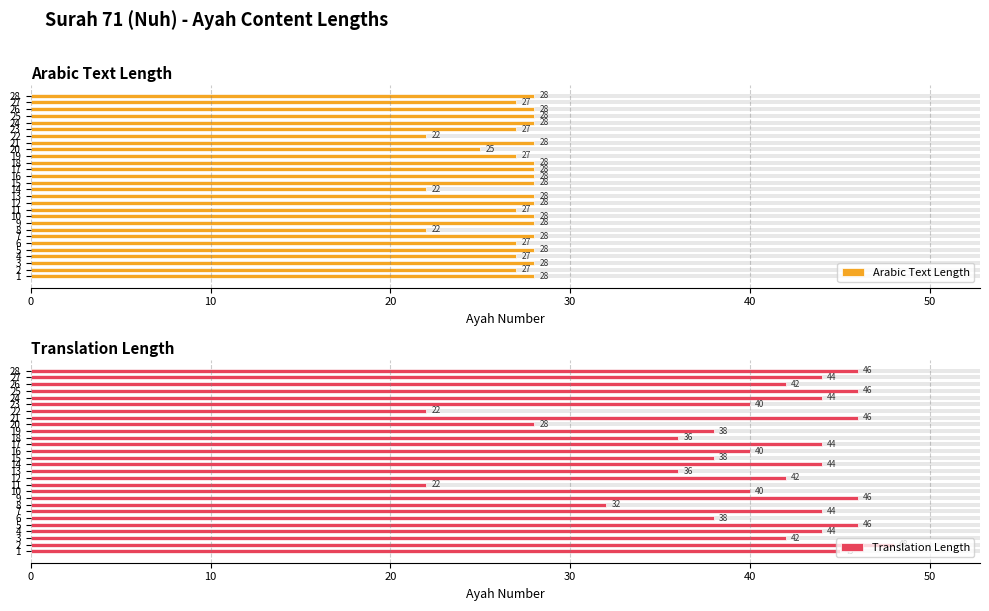

What is the total value across all series at 1?

73